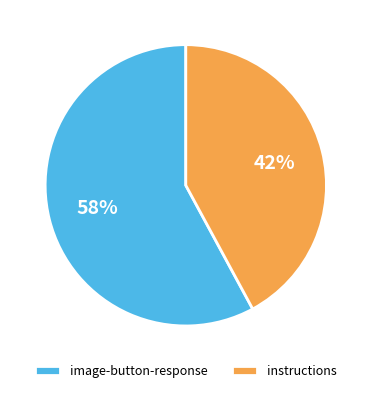

Which slice is the largest?

image-button-response